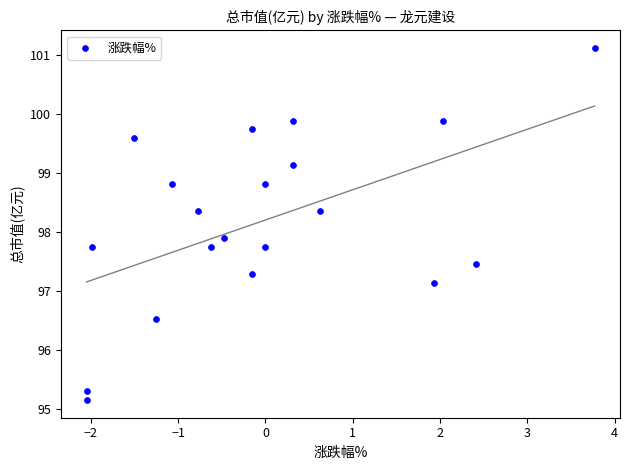

What Y value in the scatter plot is closest to 98?

97.9